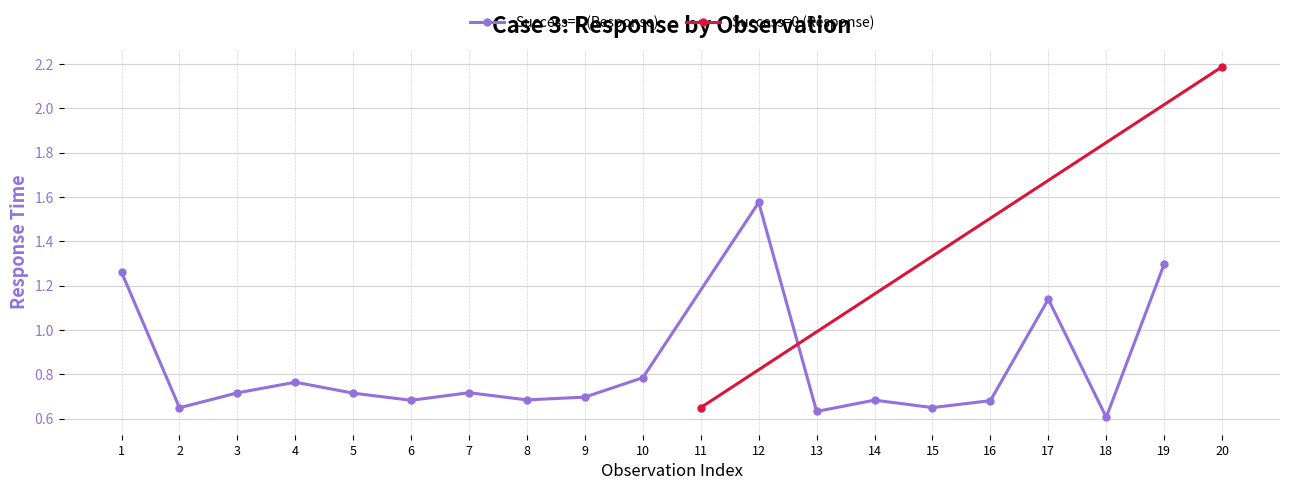

The Success=1 (Response) series shows 0.4 at 8. True or false?

False